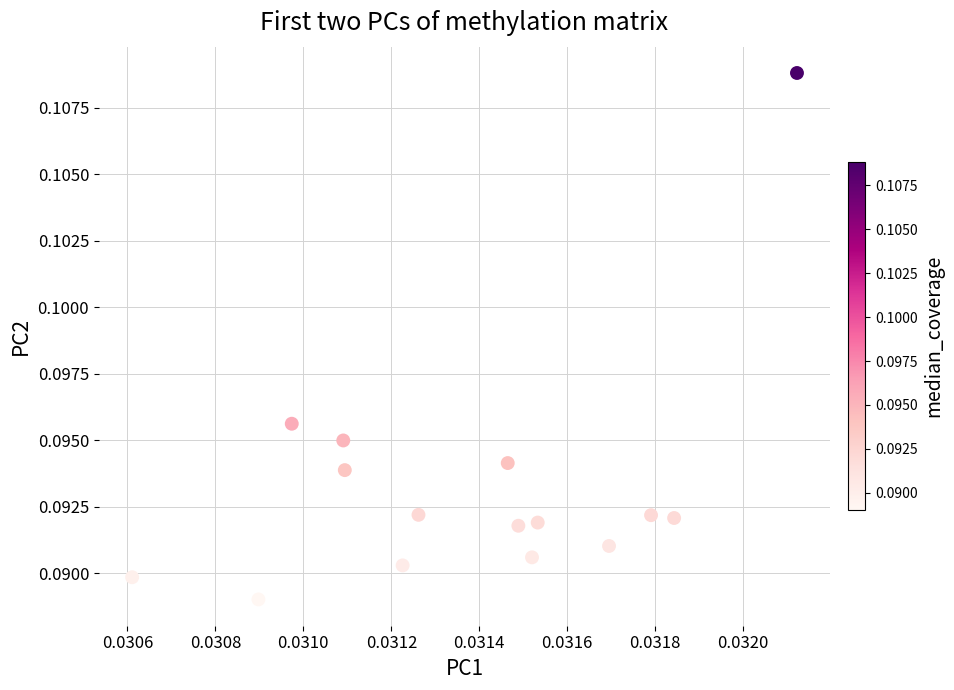

Count the number of points in this scatter plot.

15